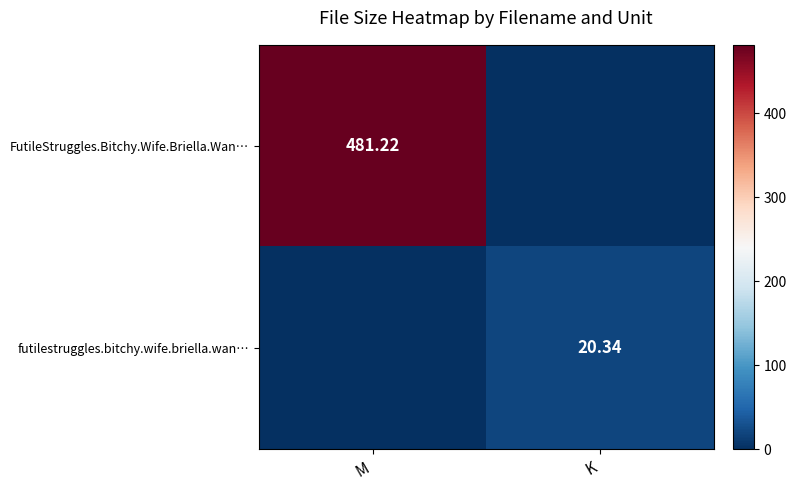

What is the maximum value for futilestruggles.bitchy.wife.briella.wan…?

20.3